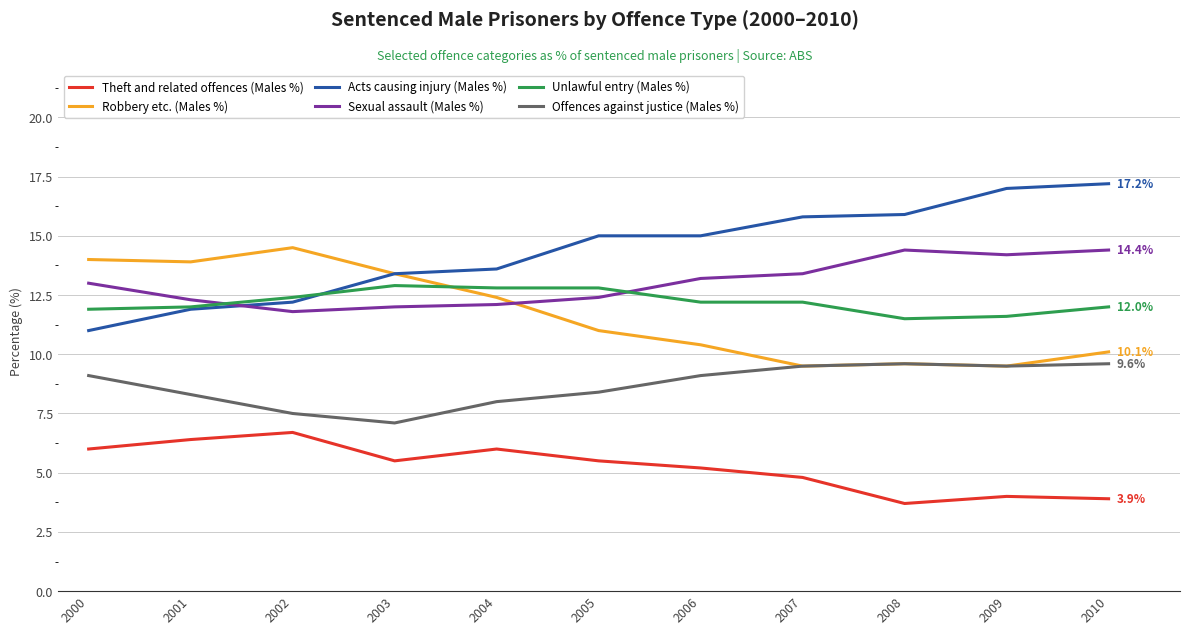

True or false: Unlawful entry (Males %) and Offences against justice (Males %) intersect in this chart.

False